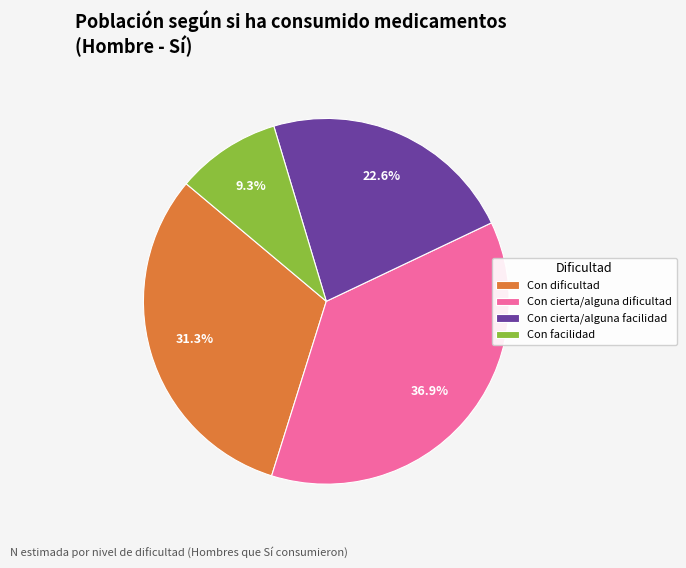

Which slice is the smallest?

Con facilidad